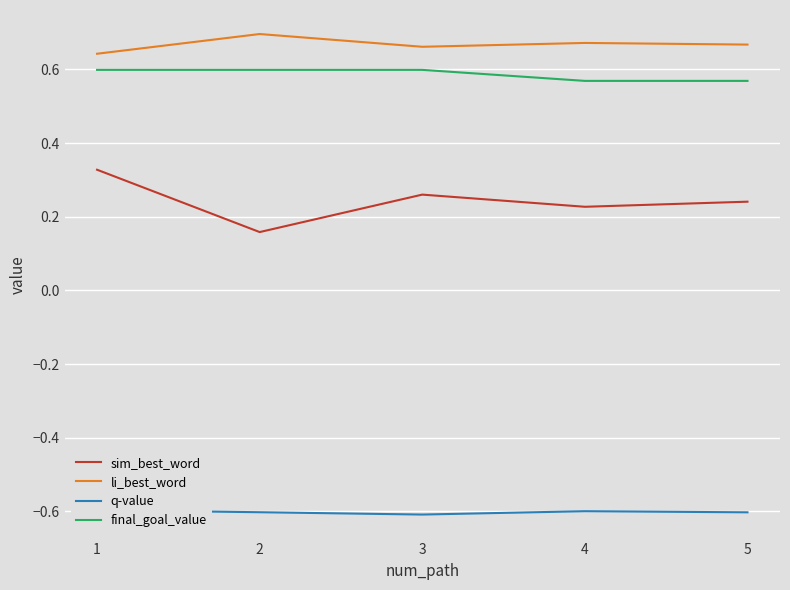

Is the value of li_best_word at 1 greater than the value of sim_best_word at 3?

Yes